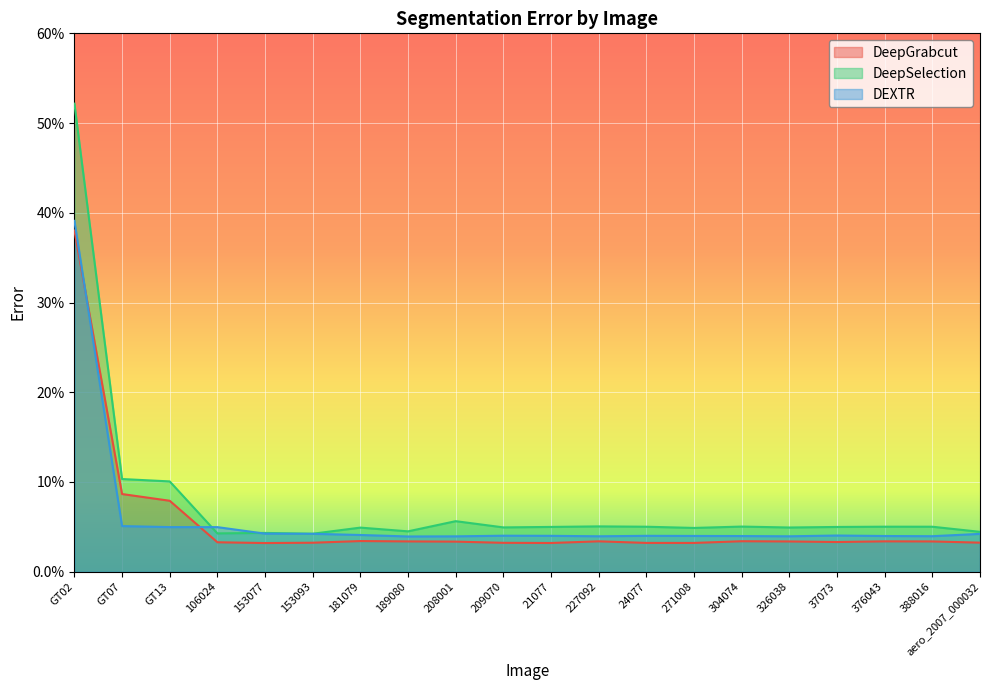

At which label does DeepSelection reach its minimum?

153093